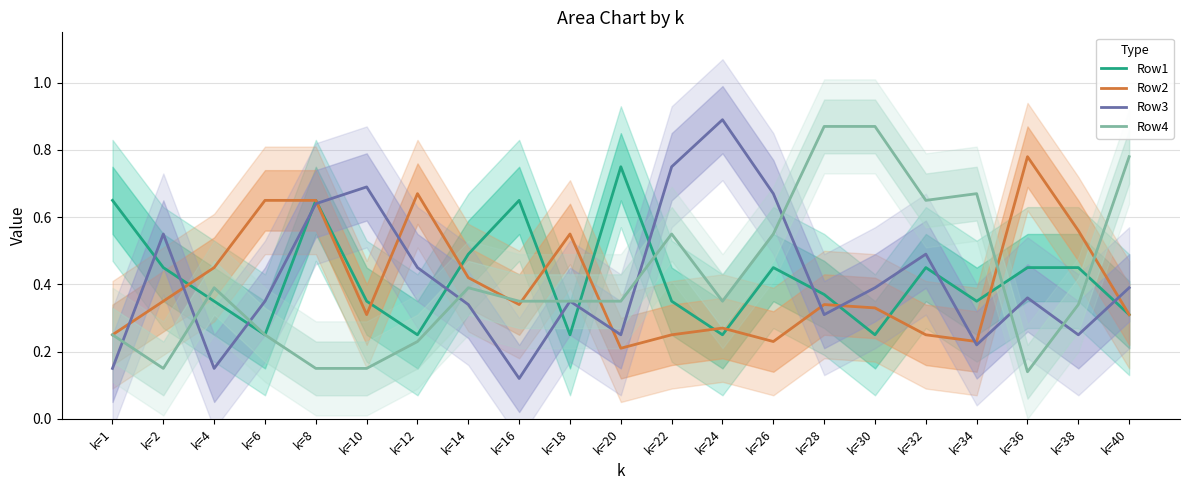

What is the difference between the maximum and minimum values in the Row1 series?

0.5